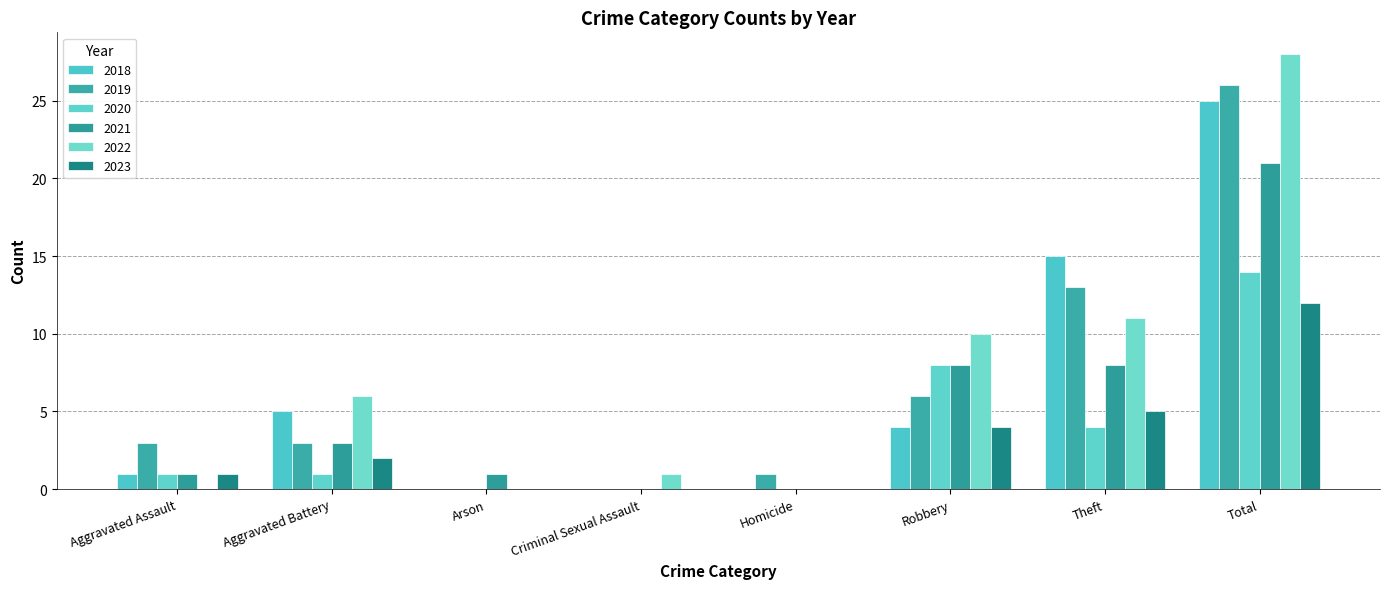

What is the sum of the 2020 values at Total and Homicide?

14